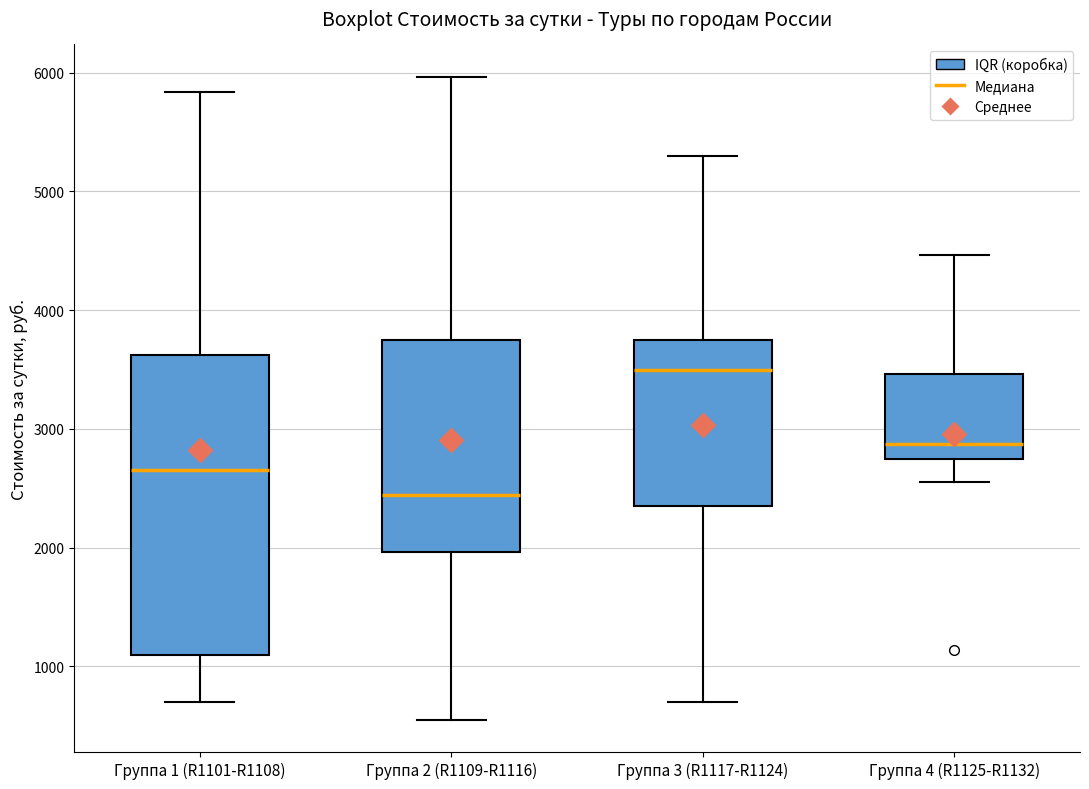

Which box is the tallest, from its lower edge to its upper edge?

Группа 1 (R1101-R1108)